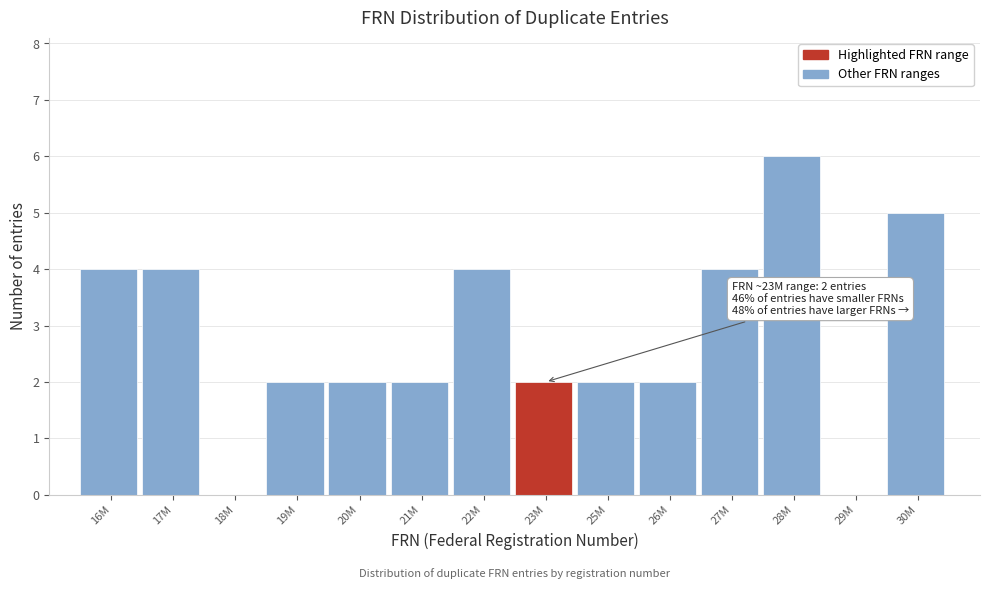

Reading left to right, transcribe all the data shown in this chart.

16M=4	17M=4	18M=0	19M=2	20M=2	21M=2	22M=4	23M=2	25M=2	26M=2	27M=4	28M=6	29M=0	30M=5